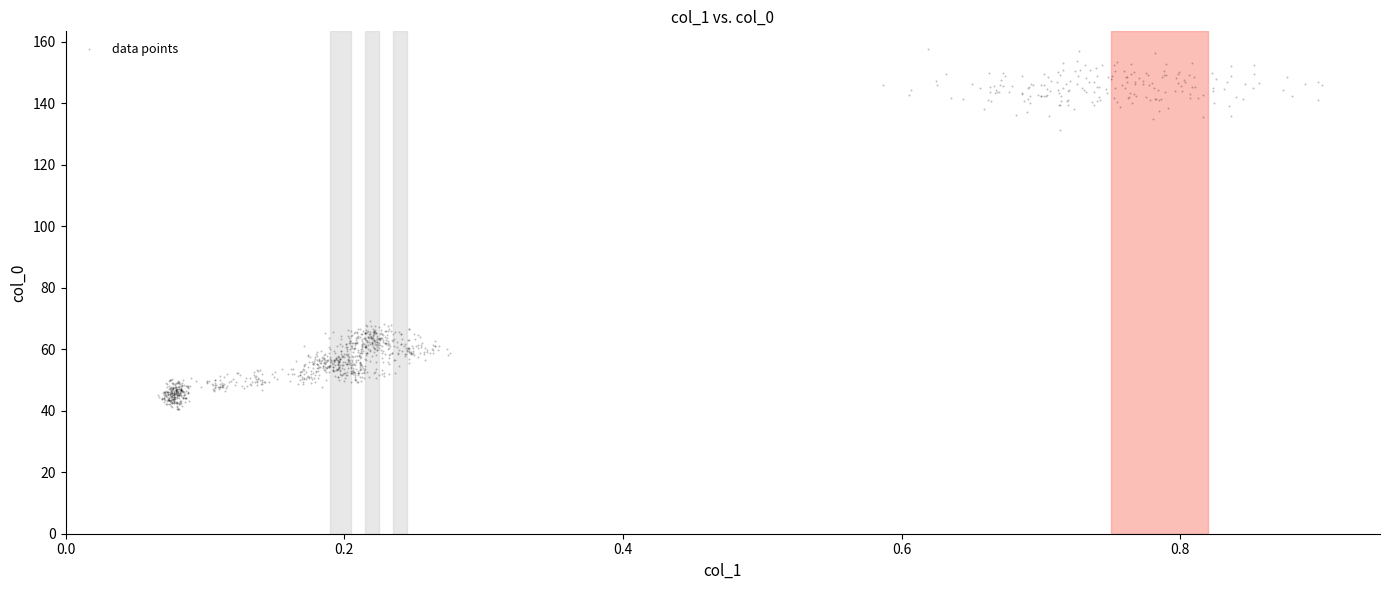

What is the range of Y values (max minus min)?

117.1